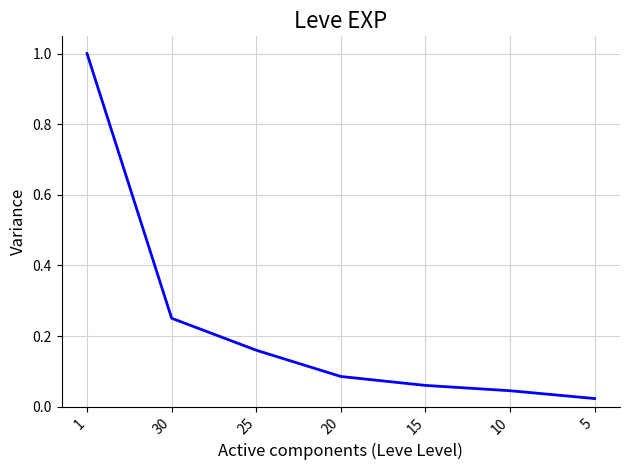

What position from the left is 20?

4